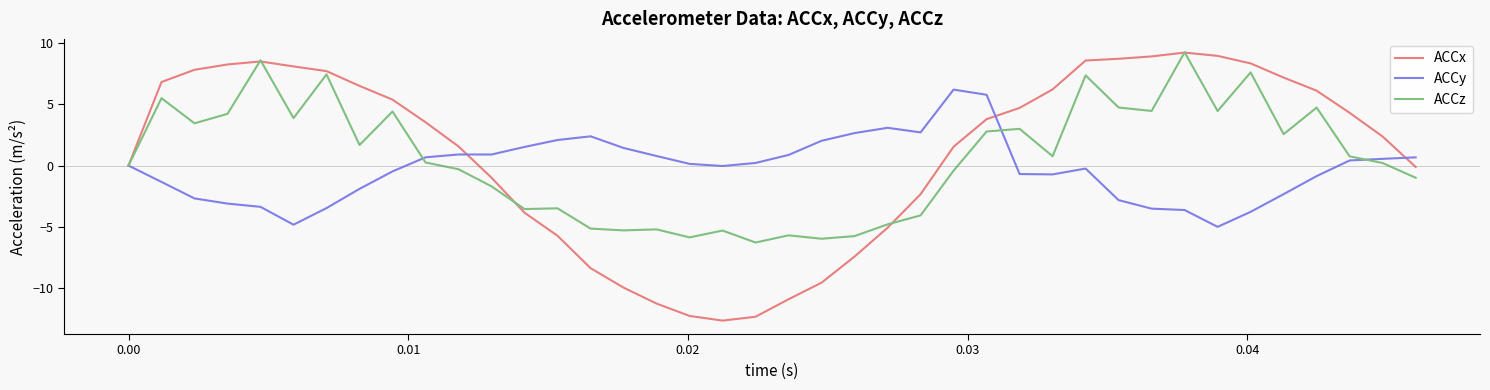

What is the minimum value shown in the chart?

-12.6